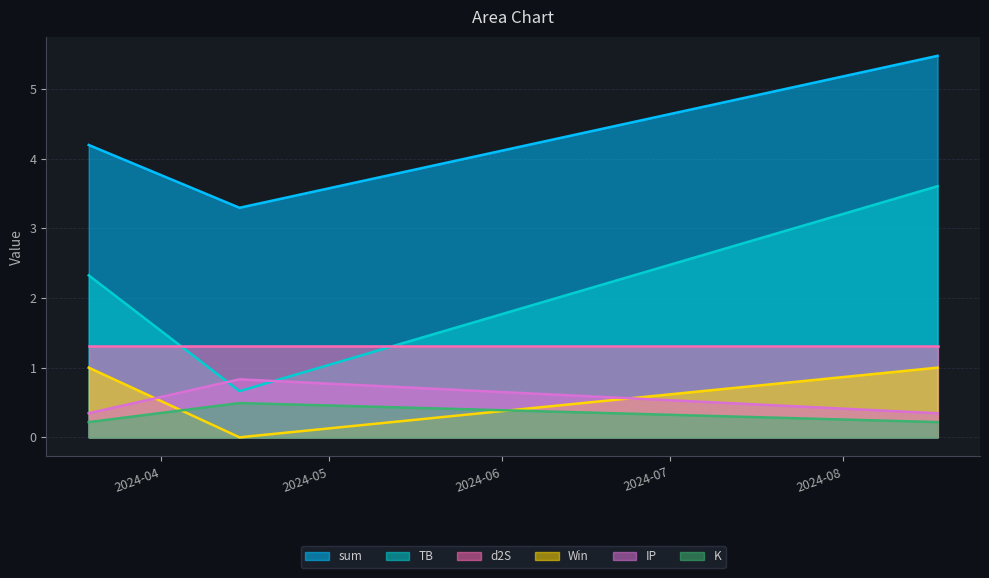

Does the chart have visible grid lines?

Yes